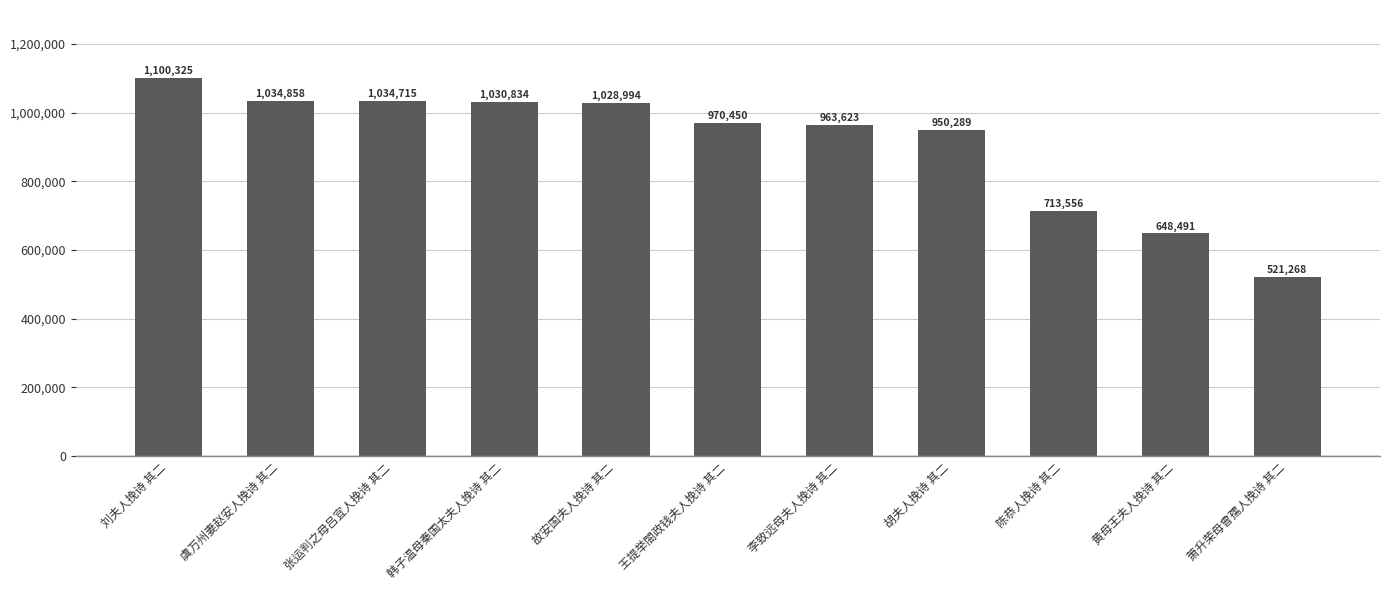

Which category has the highest value across all series?

刘夫人挽诗 其二